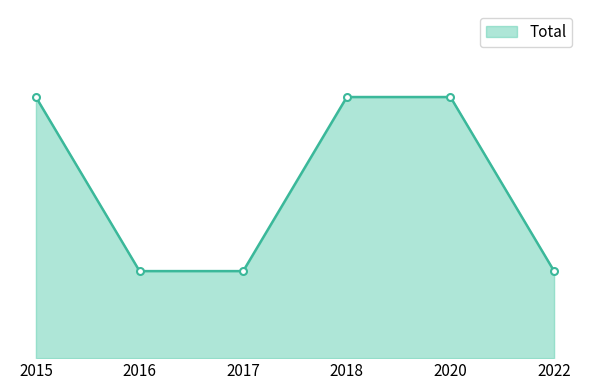

Does the chart have visible grid lines?

No